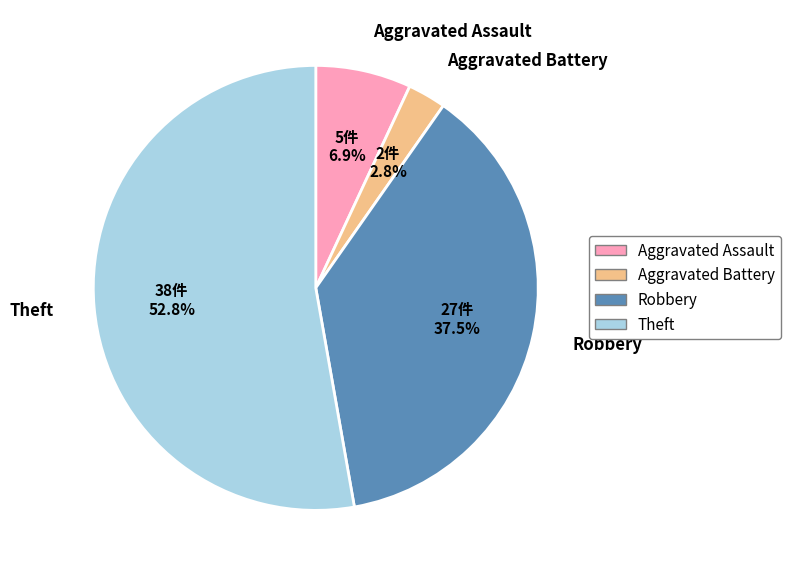

Which slice represents more than half of the pie?

Theft